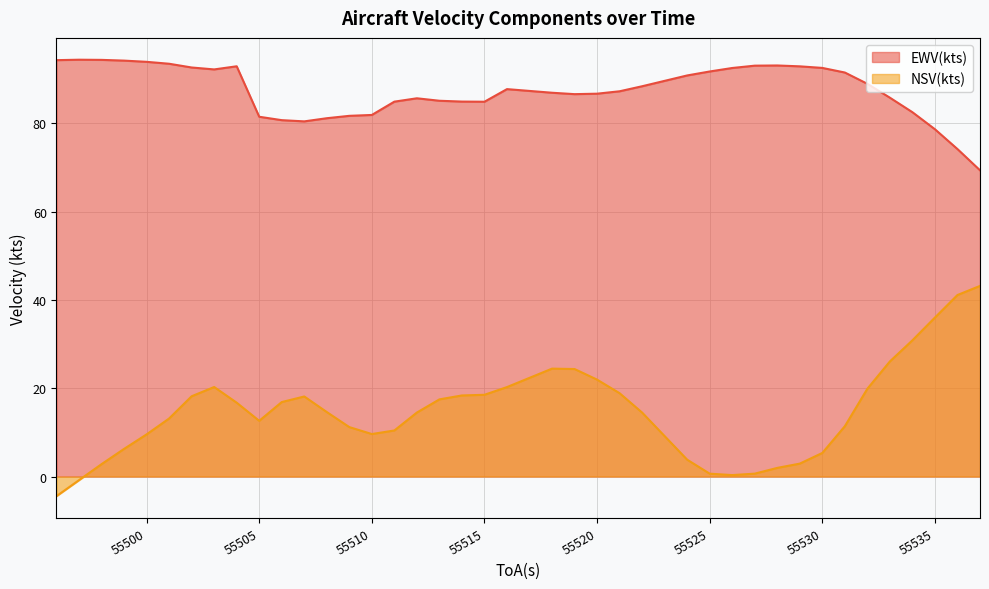

How many values in the NSV(kts) series are below 14?

18